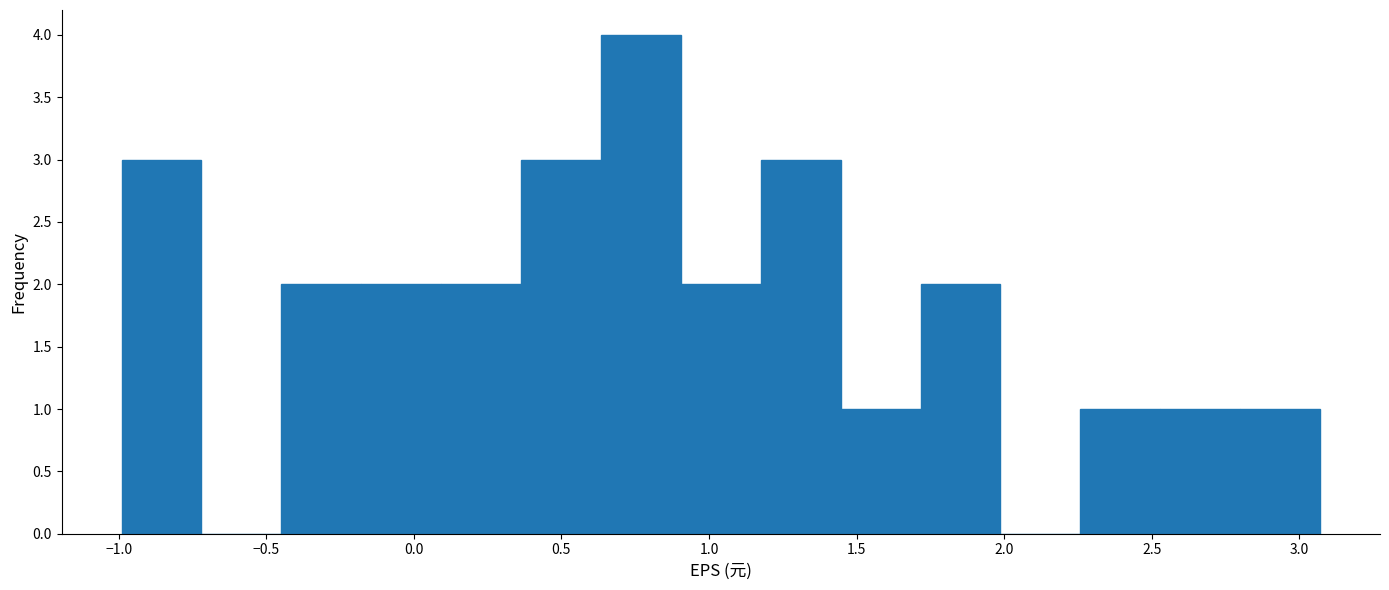

Over which range of the x-axis is the bar tallest?

0.65 to 0.90